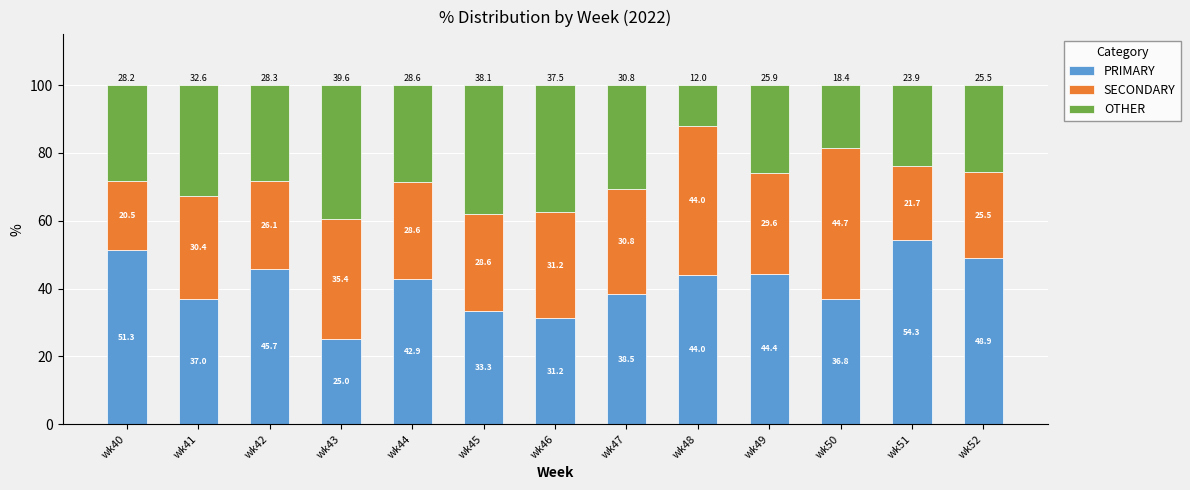

What is the minimum value for PRIMARY?

25.0